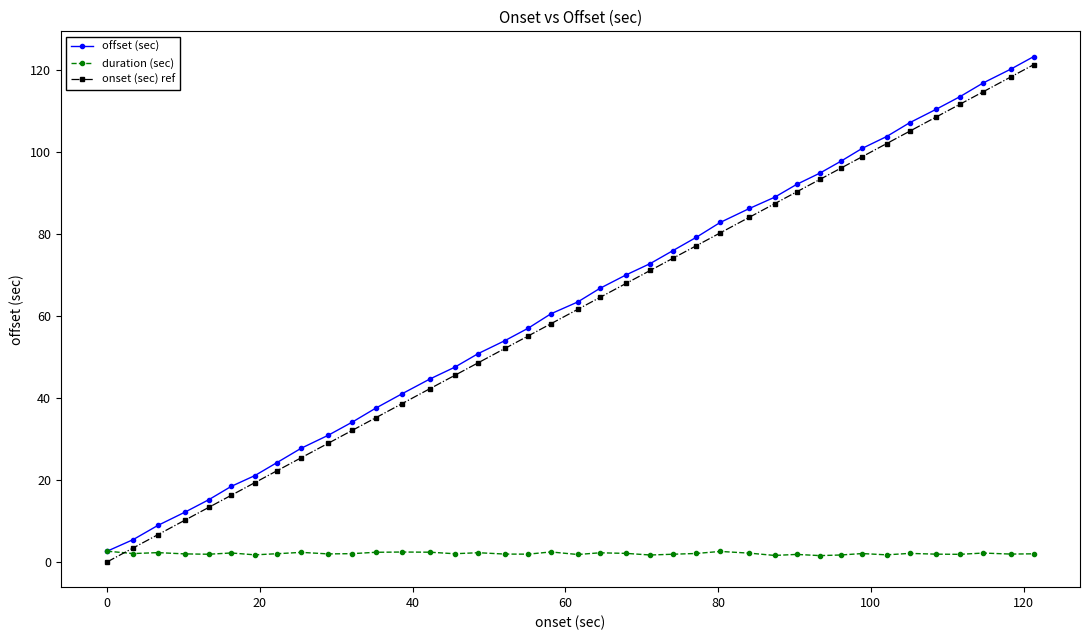

Which series has the largest range (max minus min)?

onset (sec) ref